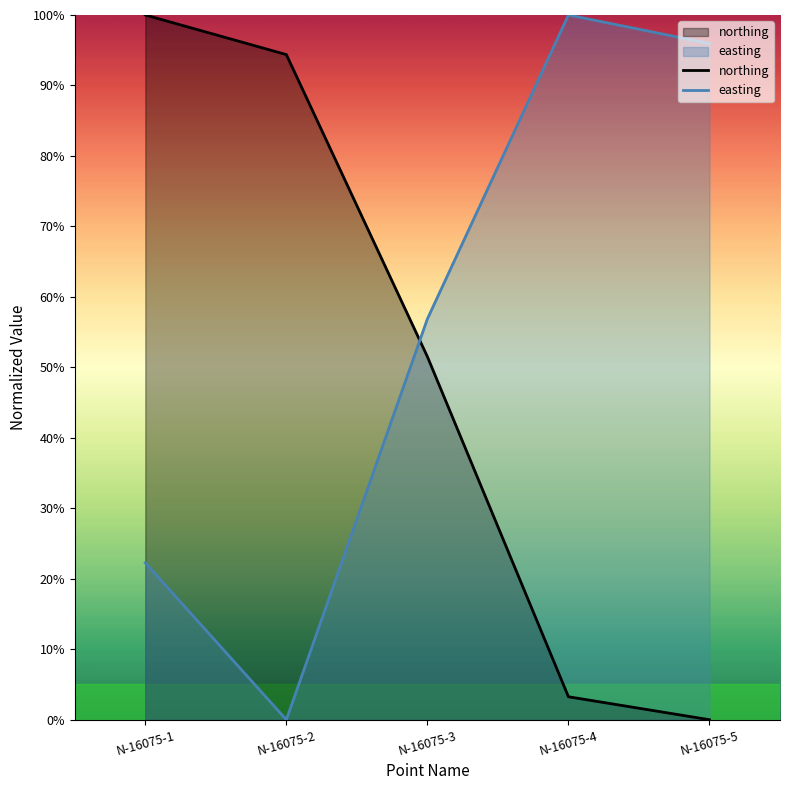

True or false: northing and easting intersect in this chart.

True